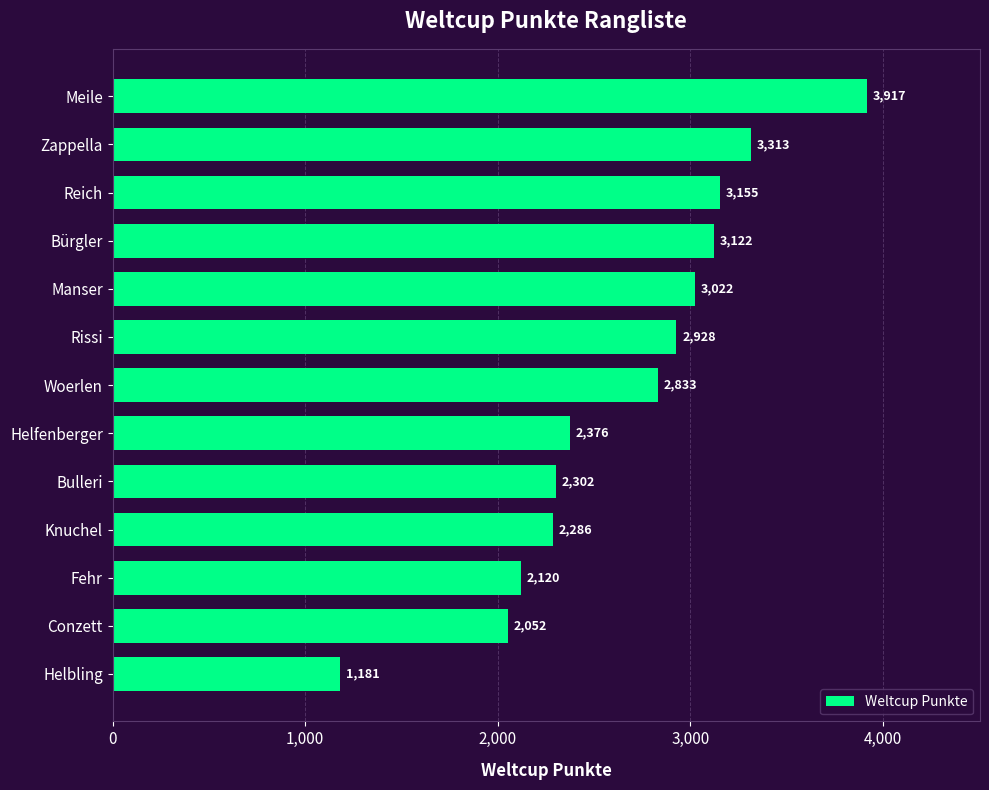

Reading top to bottom, what are all the values shown in this chart?

3917	3313	3155	3122	3022	2928	2833	2376	2302	2286	2120	2052	1181